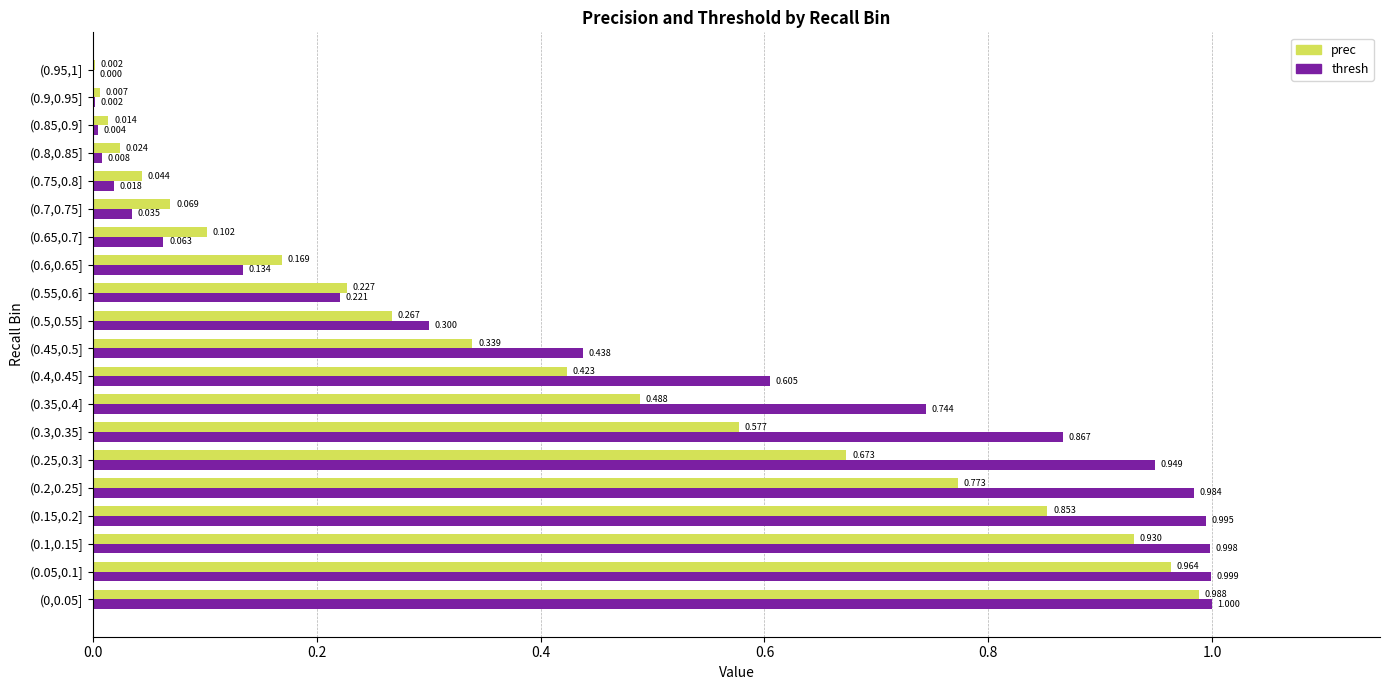

How many distinct data groups are displayed?

2